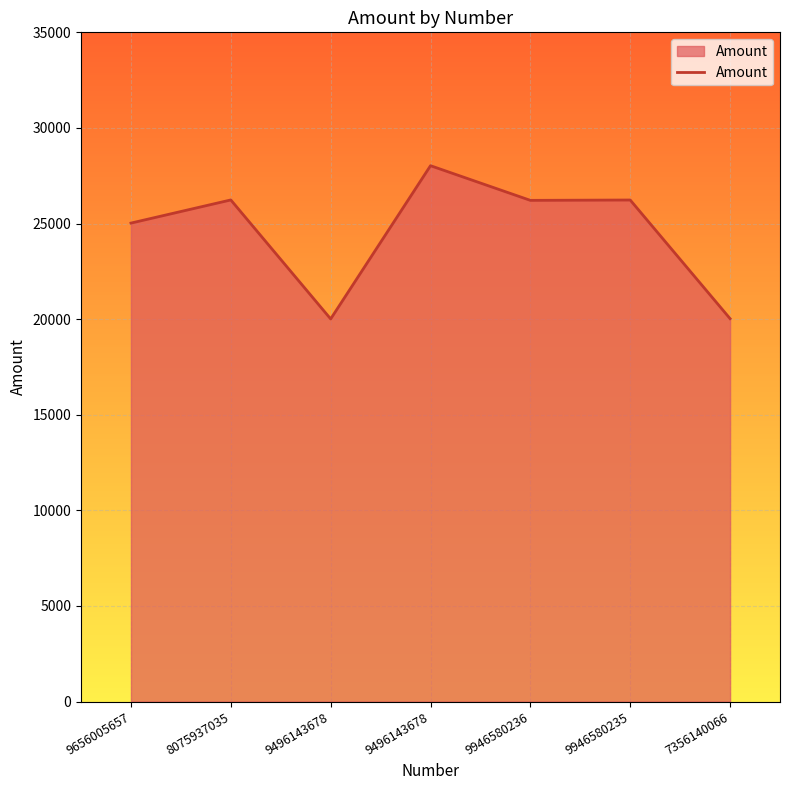

Does the chart have visible grid lines?

Yes